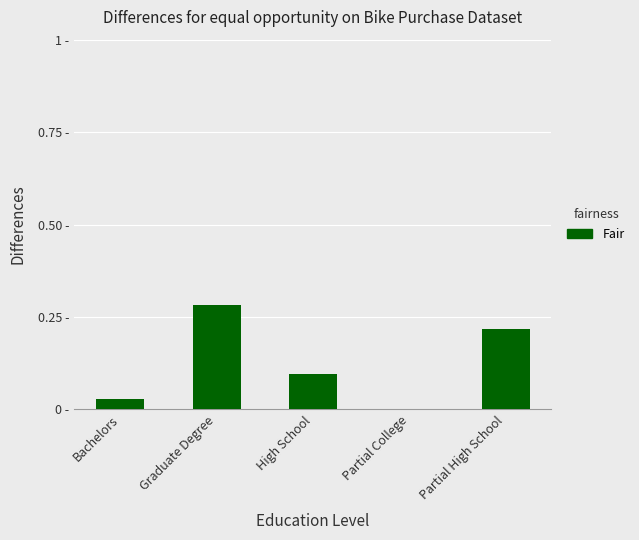

Does the chart contain stacked bars?

No